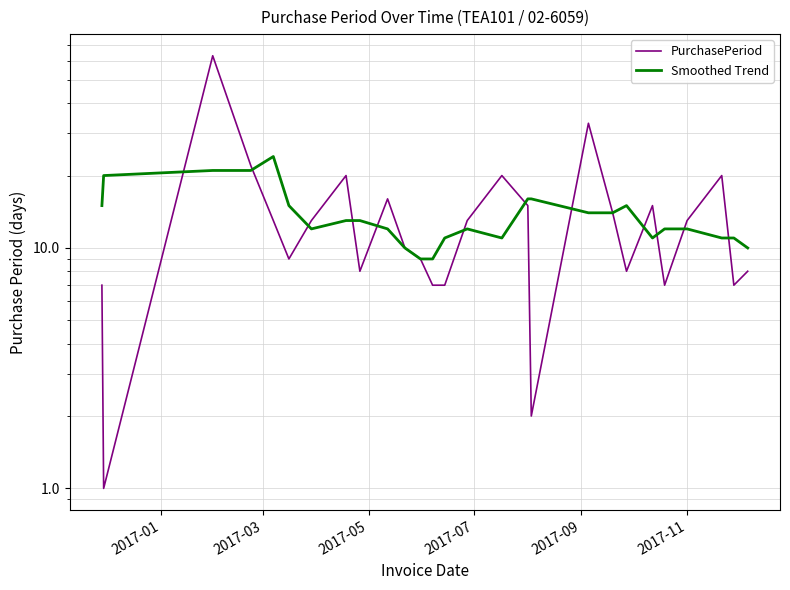

What is the difference between the highest and lowest values at 2017-07?

1